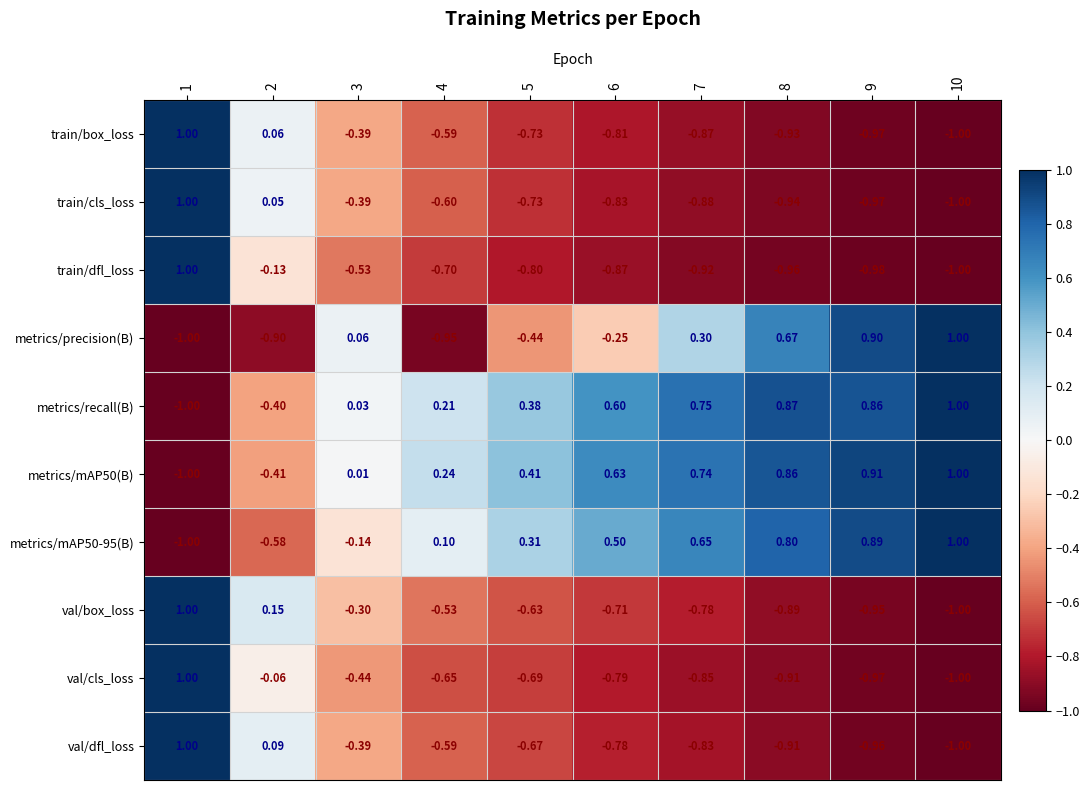

Which series changed the most between 7 and 10?

metrics/precision(B)